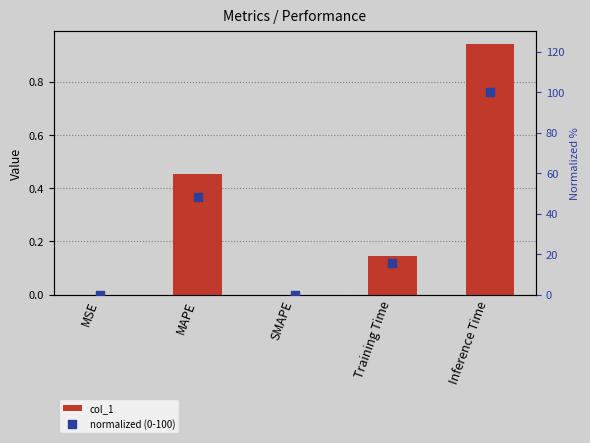

Which series reaches the maximum Y coordinate?

normalized (0-100)